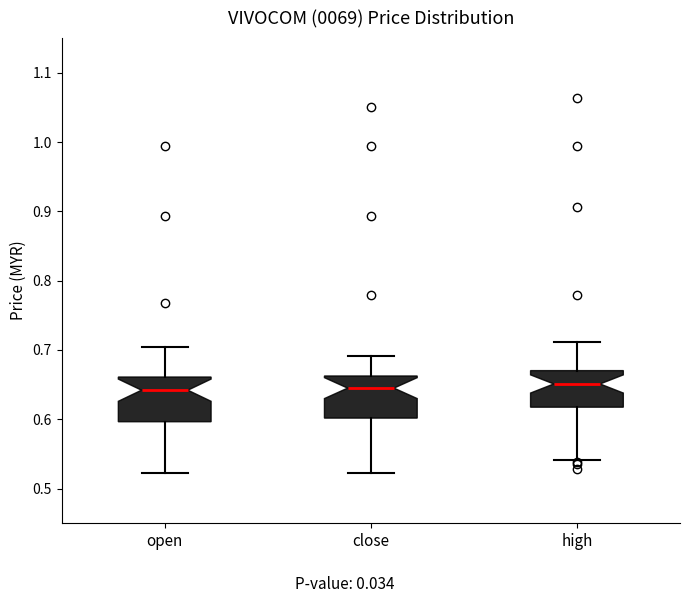

Reading left to right, transcribe this box plot: for each box, give where its median line is, the range the box spans, and where its two whiskers end, as read against the y-axis. The values are not printed on the chart, so give them approximately, as read against the axis.

open: median 0.64, box 0.60 to 0.66, whiskers 0.52 to 0.71
close: median 0.65, box 0.60 to 0.66, whiskers 0.52 to 0.69
high: median 0.65, box 0.62 to 0.67, whiskers 0.54 to 0.71